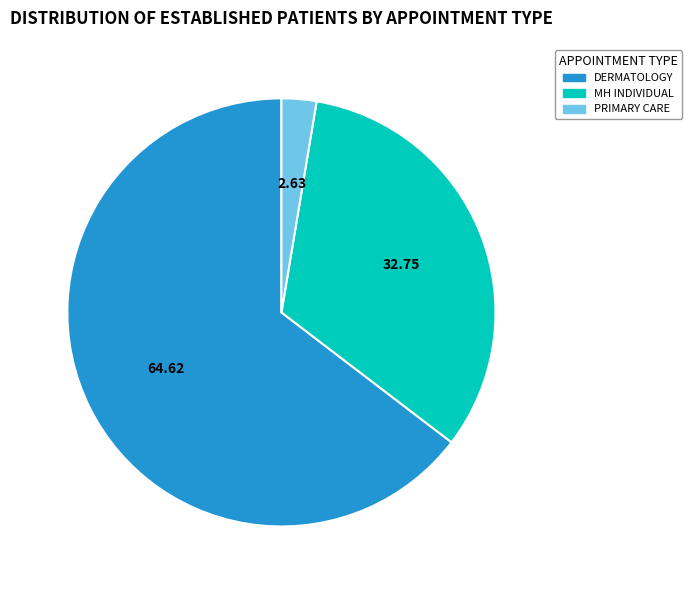

Is there a majority slice in this chart?

Yes